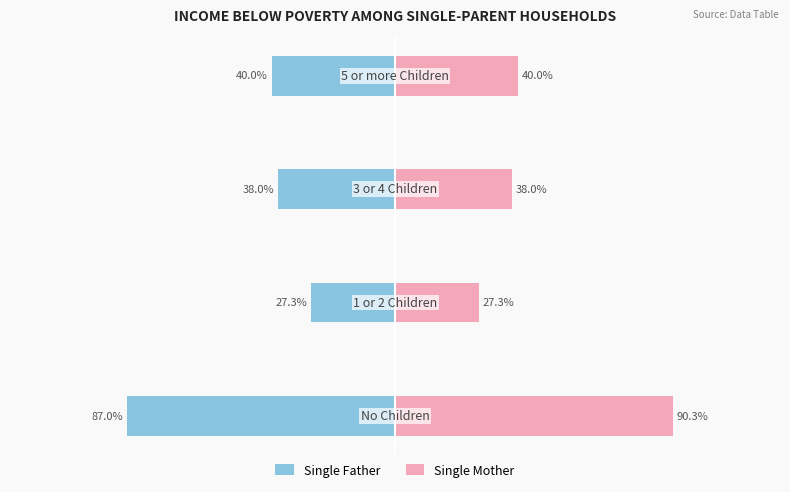

Is the value of Single Father at 3 greater than the value of Single Mother at 0?

No